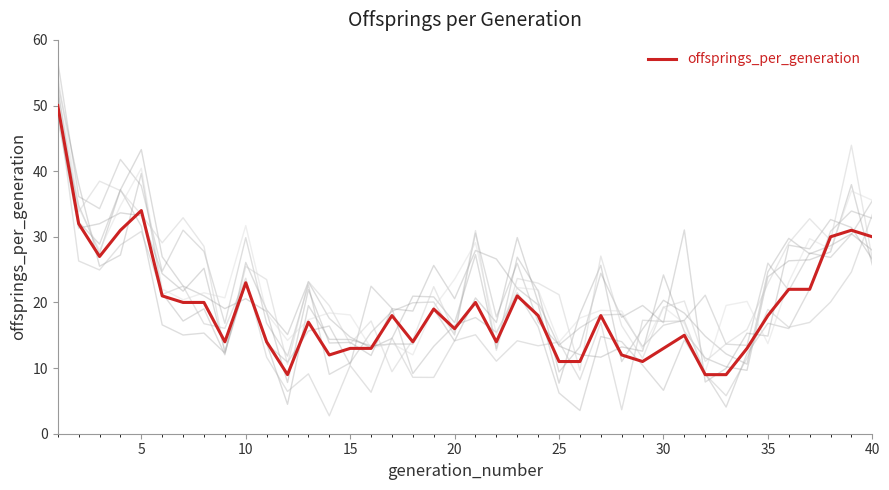

How many values are below 18?

19